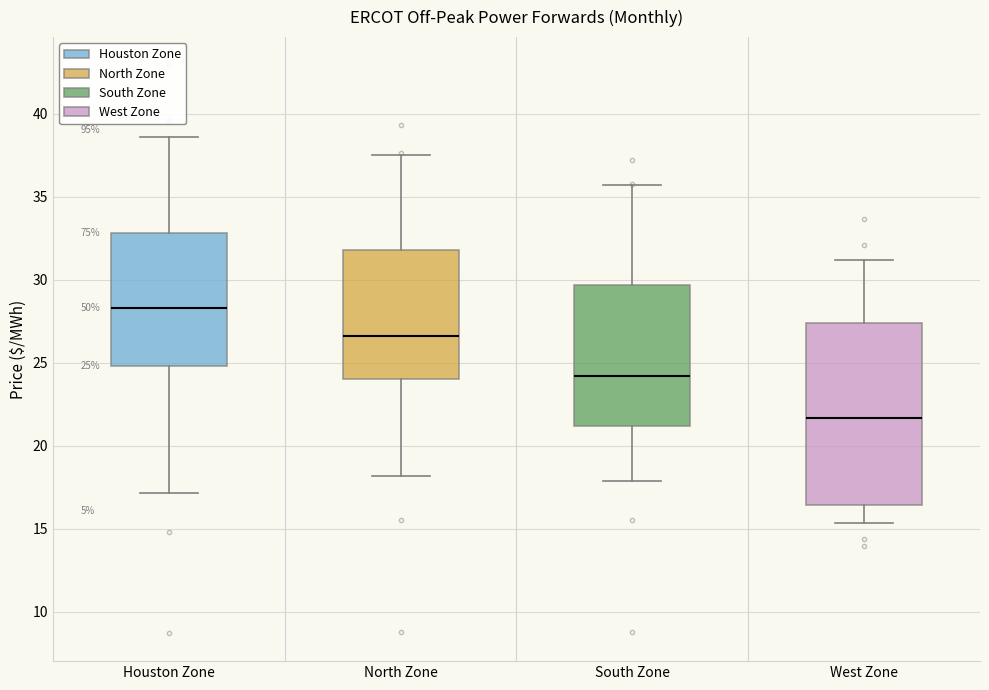

Which box is the tallest, from its lower edge to its upper edge?

West Zone